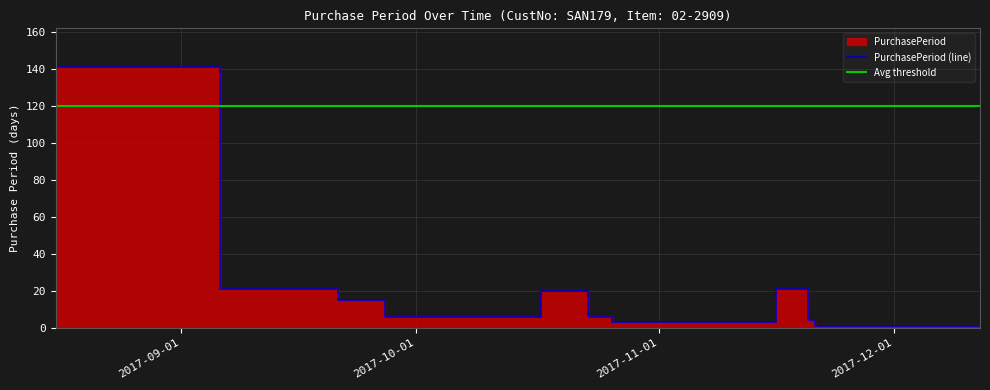

Rank the categories by value from lowest to highest.

2017-11-21, 2017-10-26, 2017-11-20, 2017-09-27, 2017-10-23, 2017-09-21, 2017-10-17, 2017-09-06, 2017-11-16, 2017-12-12, 2017-08-16